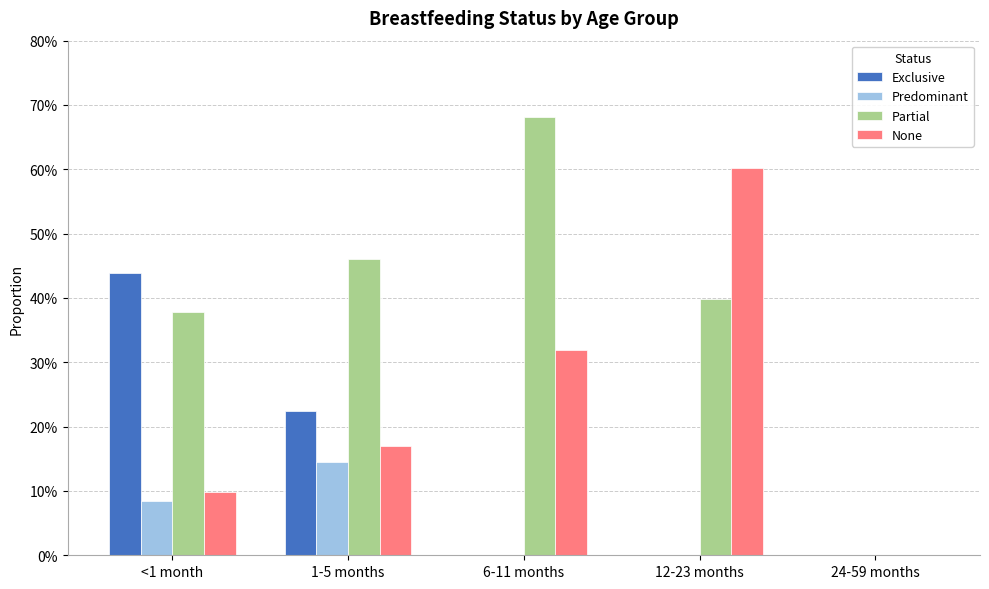

Are the bars grouped side by side (vs. stacked)?

Yes